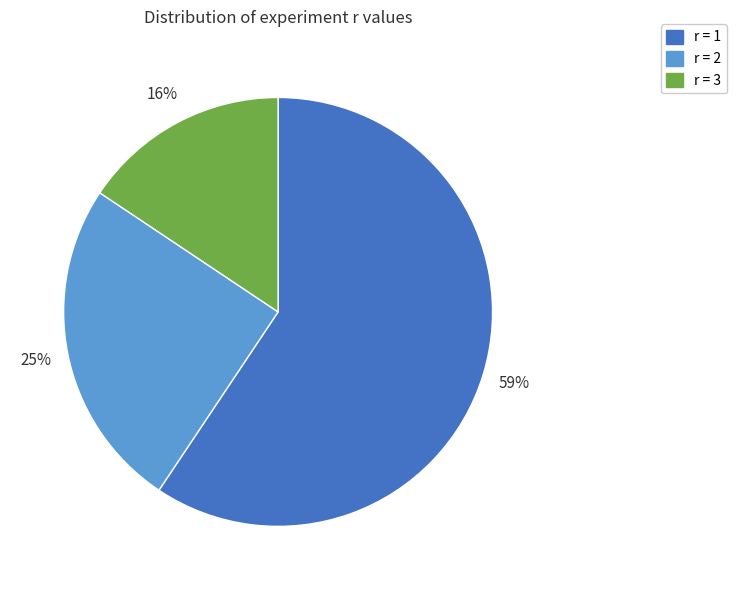

Do r = 2 and r = 3 together represent more than half of the pie?

No